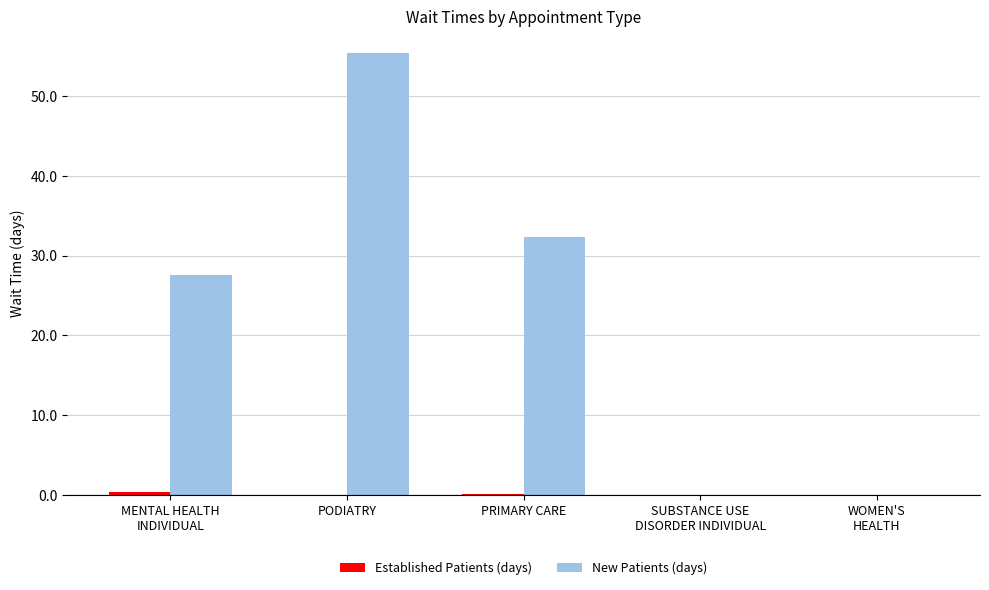

Is it true that New Patients (days) equals 27.6 at MENTAL HEALTH
INDIVIDUAL?

True